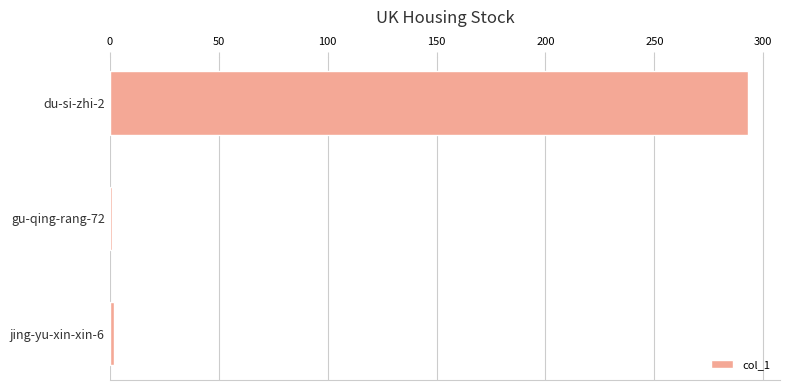

What is the sum of all values?

296